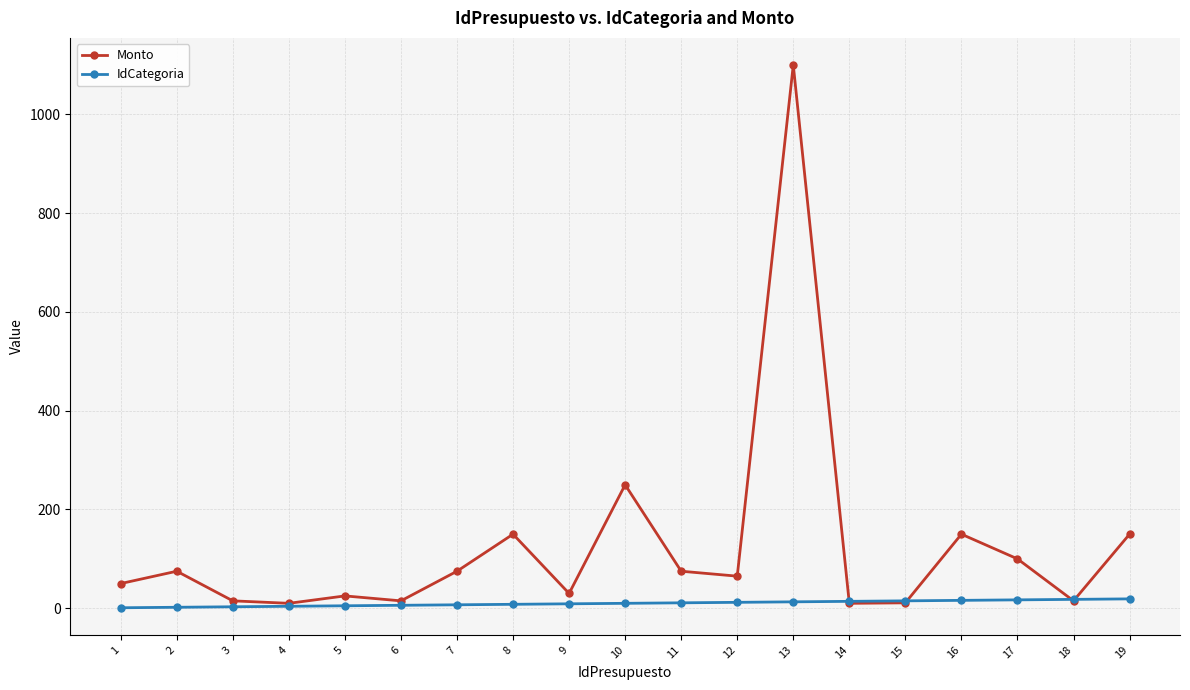

Rank the series by their average value, from lowest to highest.

IdCategoria, Monto